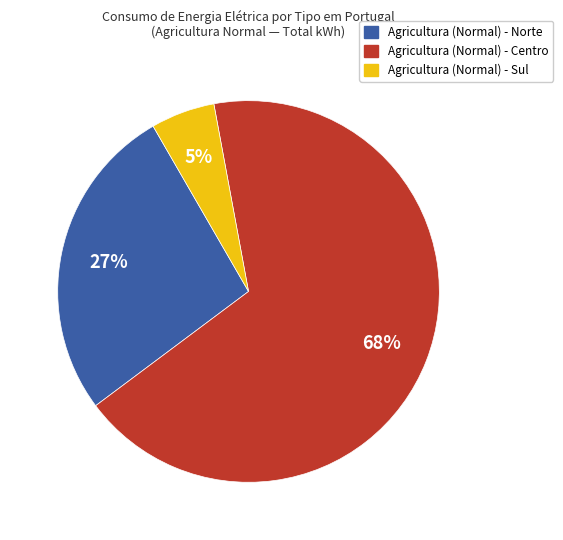

Is there a majority slice in this chart?

Yes